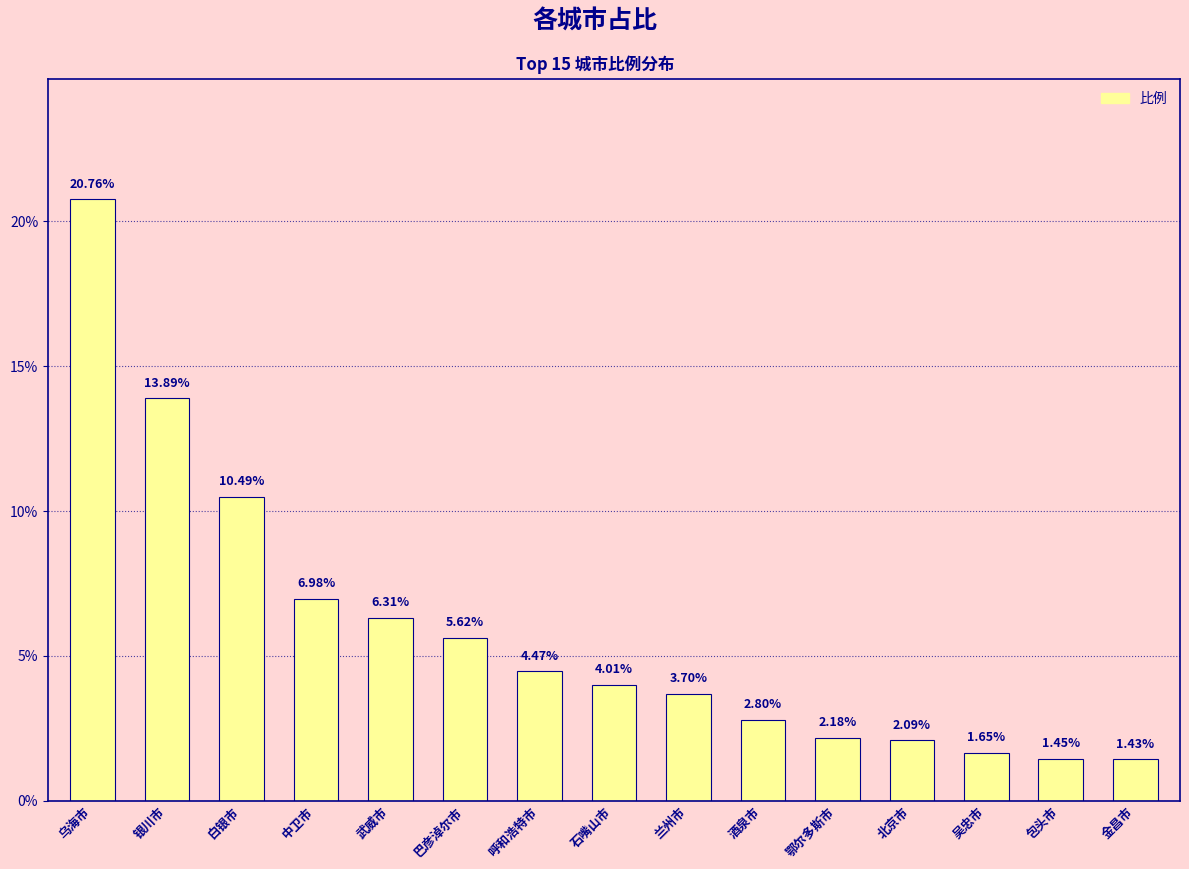

What is the difference between the maximum and second lowest values?

19.3